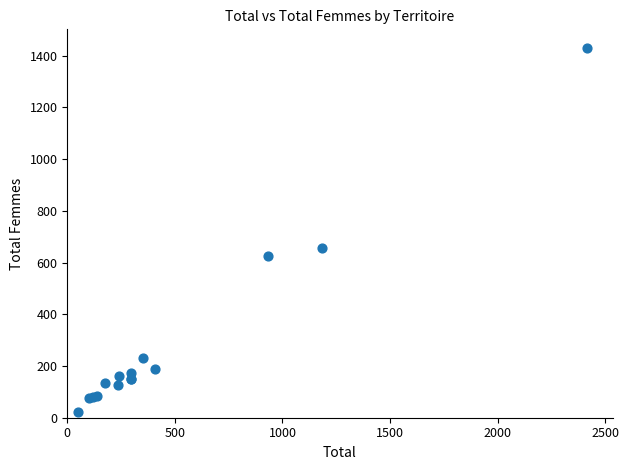

What Y value in the scatter plot is closest to 727?

657